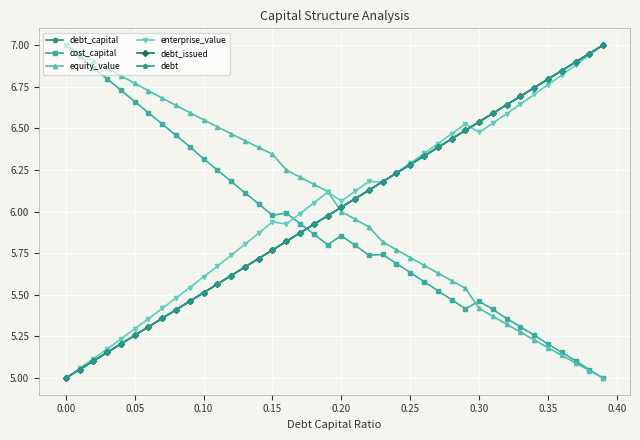

Is this an area chart (filled region under the line)?

No